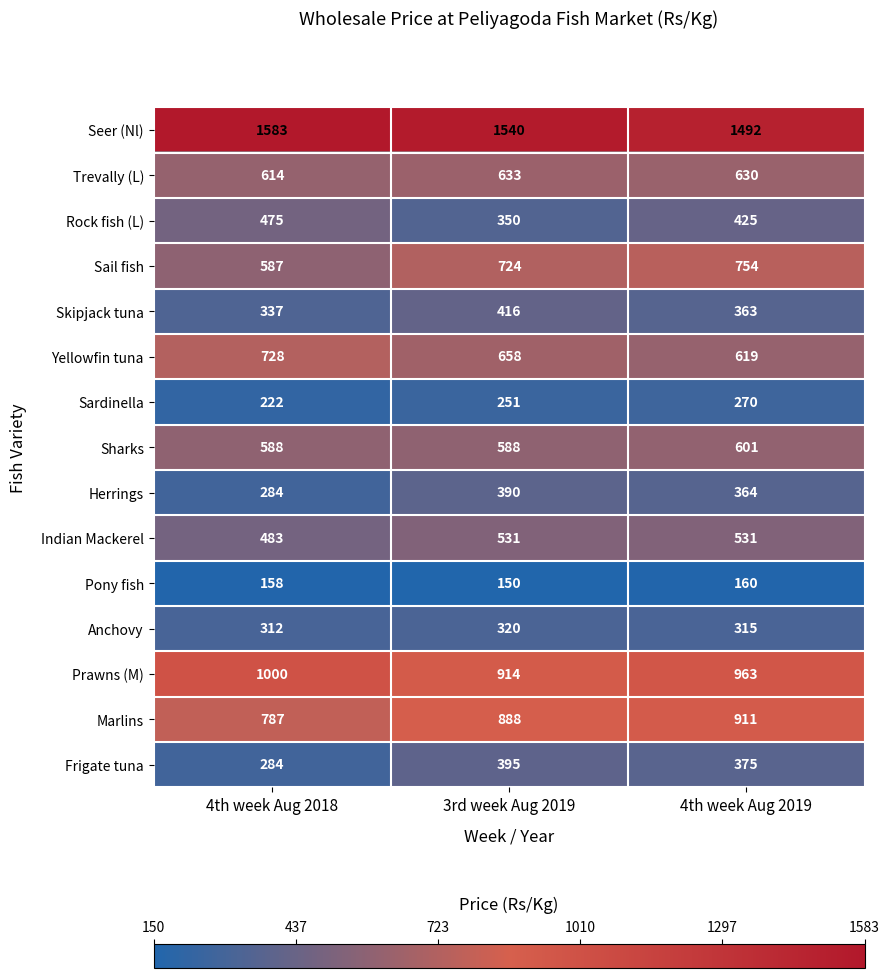

At which label does Prawns (M) reach its minimum?

3rd week Aug 2019